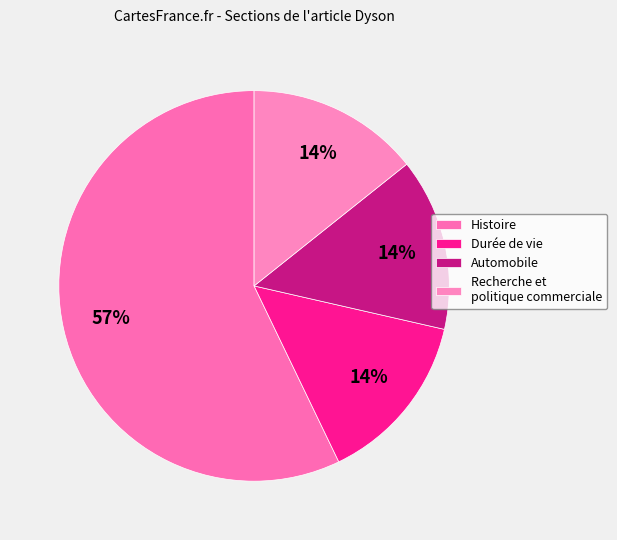

Is there a majority slice in this chart?

Yes